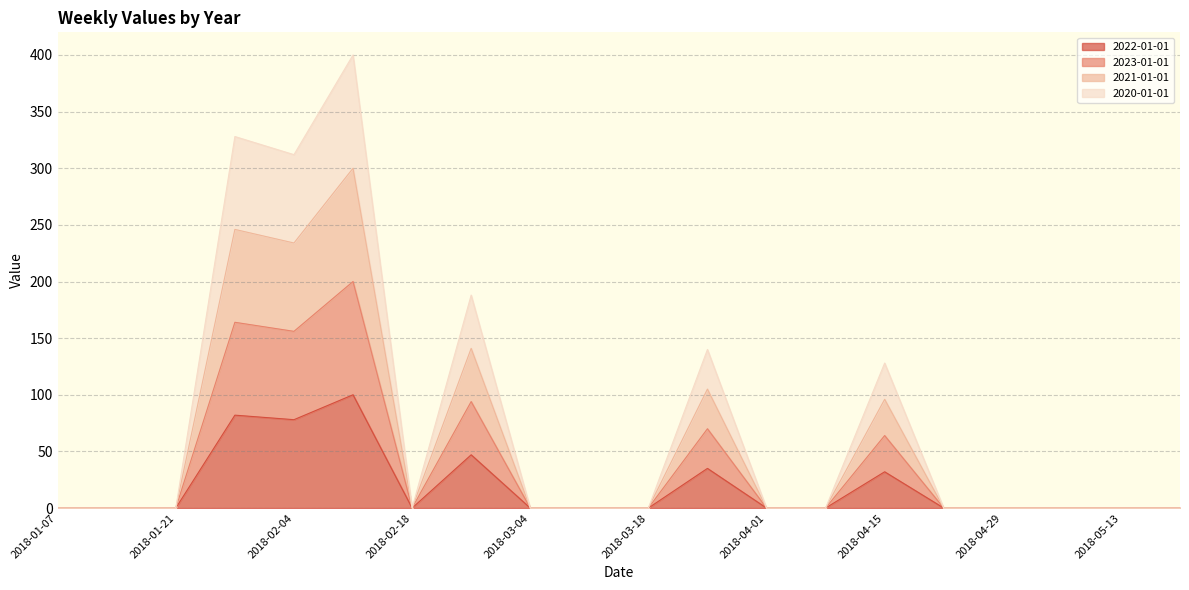

How many positive values does the 2022-01-01 series have?

6